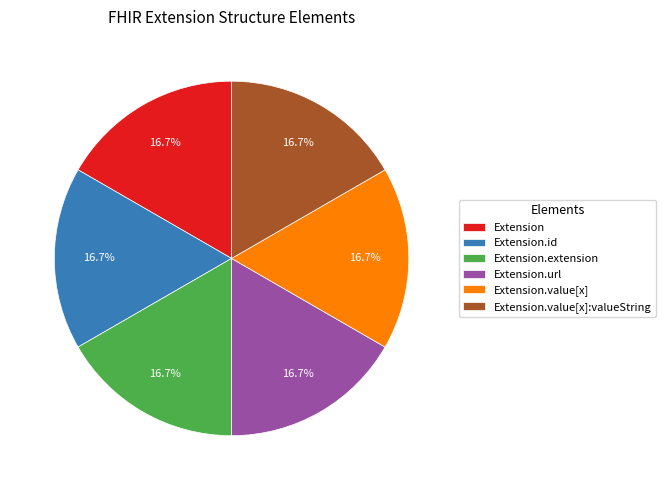

True or false: Extension.url accounts for 90% of the total.

False